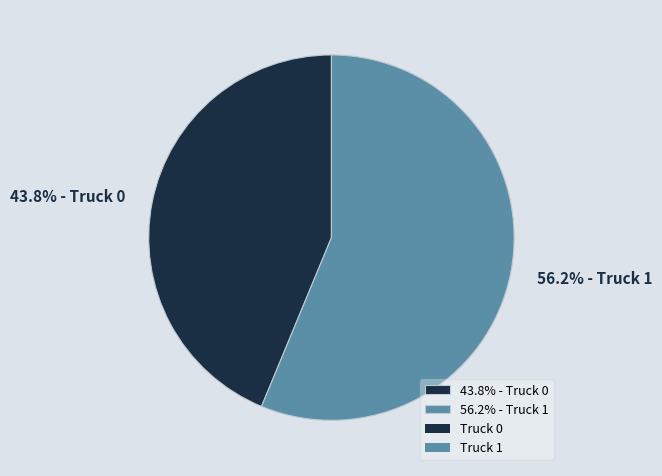

Count the number of slices in the pie.

2